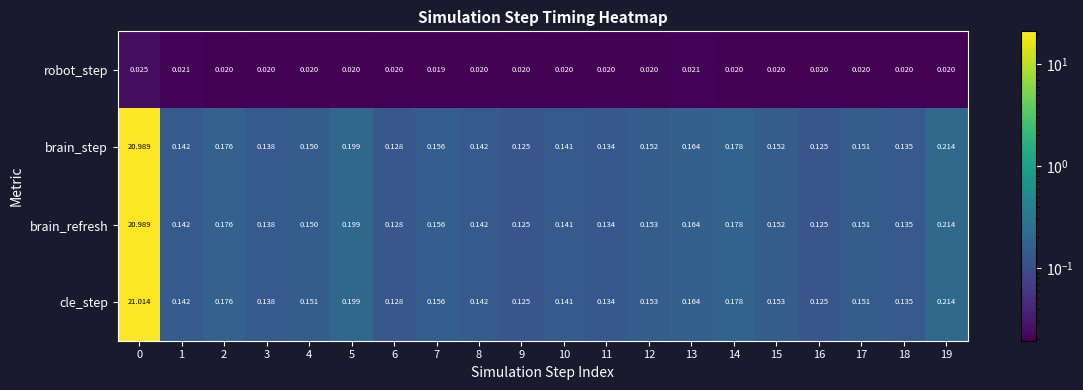

At how many categories does at least one series exceed 5?

1